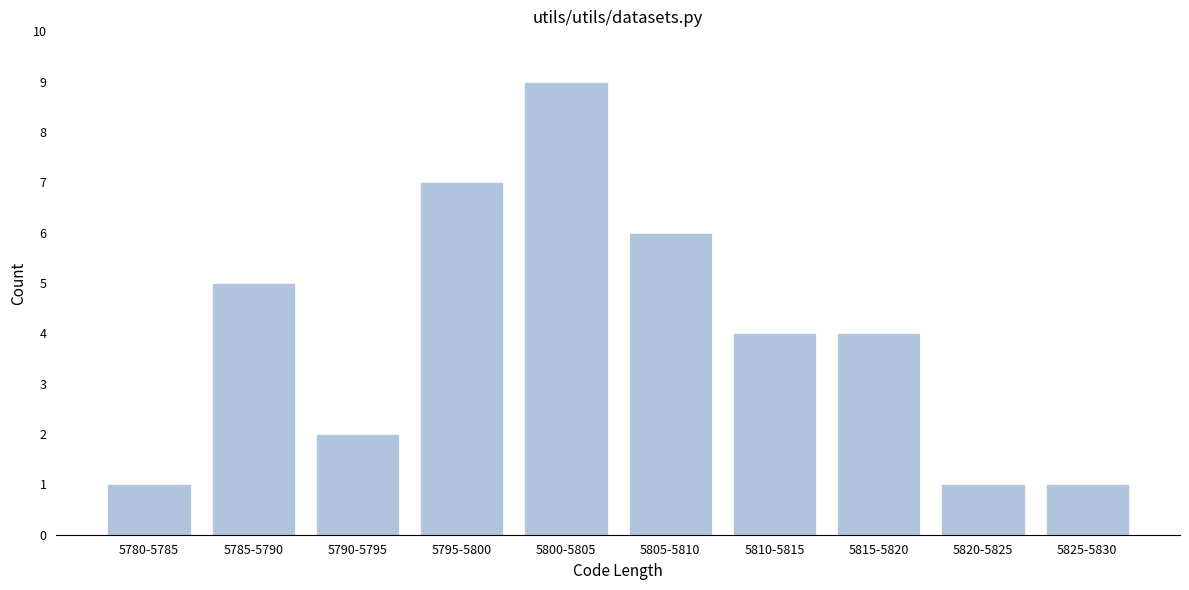

Reading left to right, what are all the values shown in this chart?

5780-5785=1	5785-5790=5	5790-5795=2	5795-5800=7	5800-5805=9	5805-5810=6	5810-5815=4	5815-5820=4	5820-5825=1	5825-5830=1